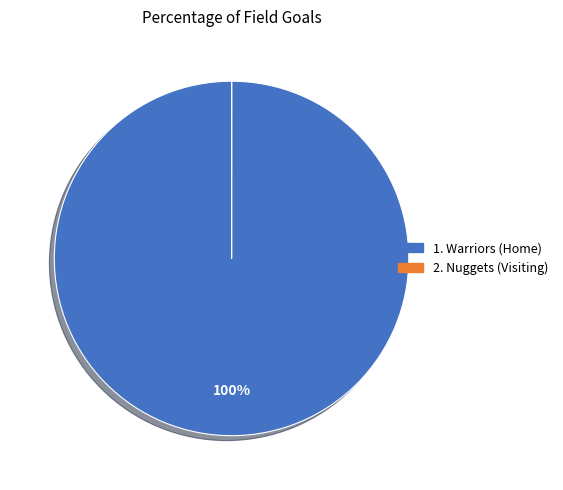

To the nearest percent, what is the difference between the largest and smallest slice percentages?

100%